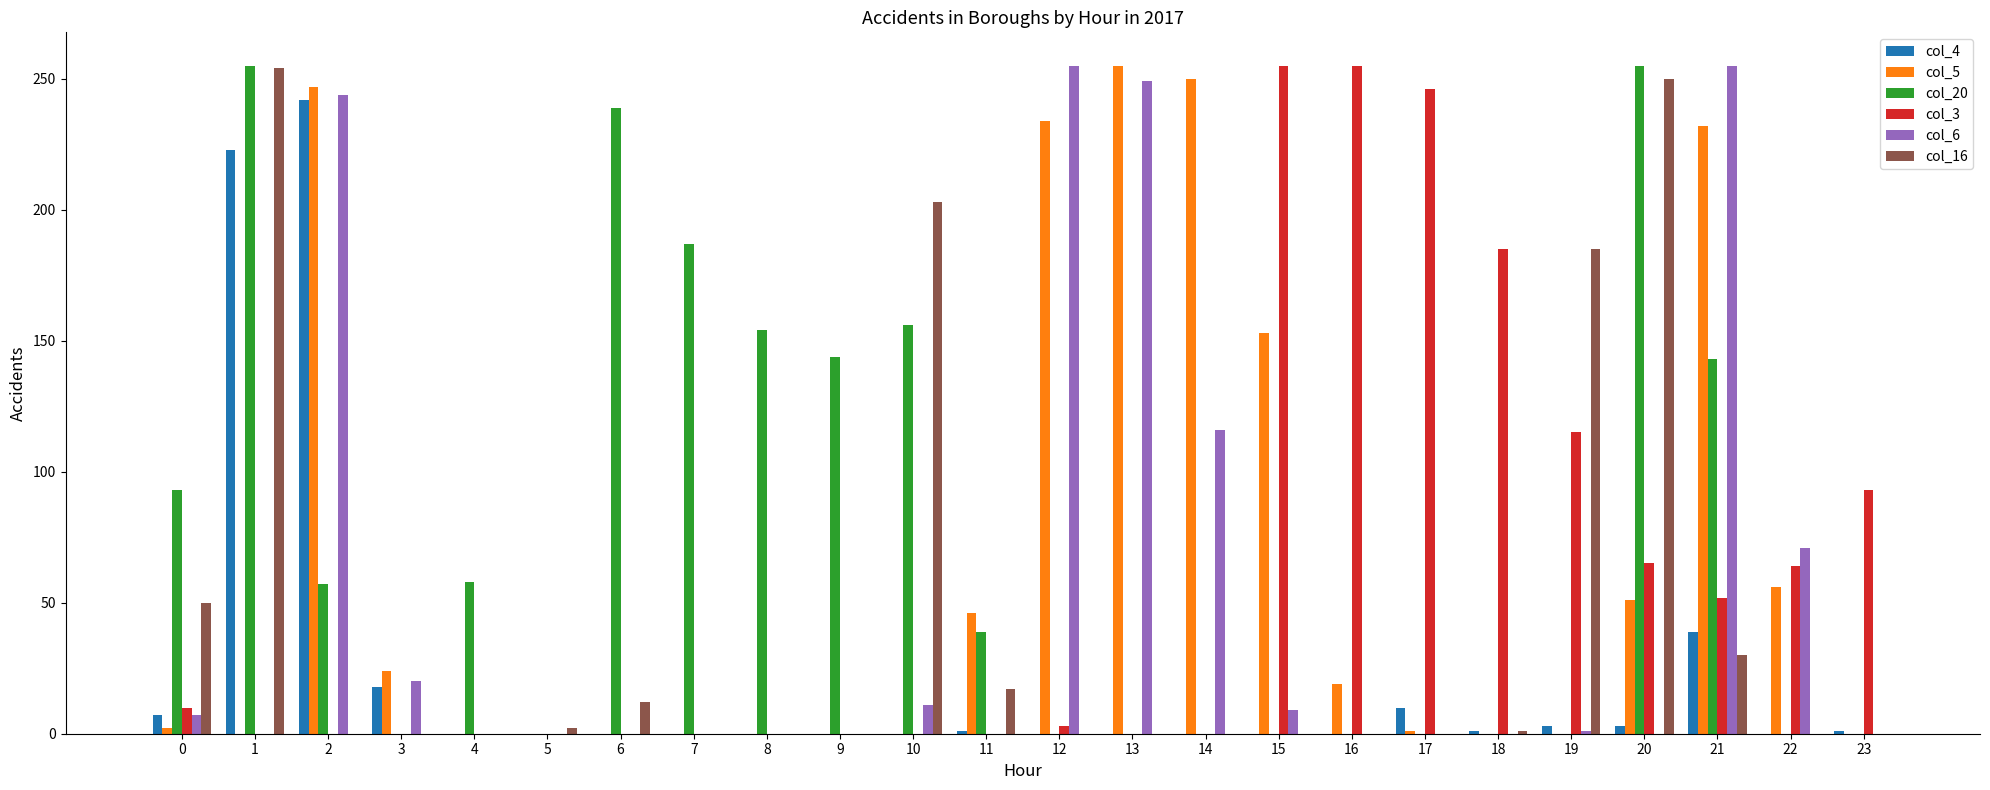

How many data points in col_6 are above 0?

11